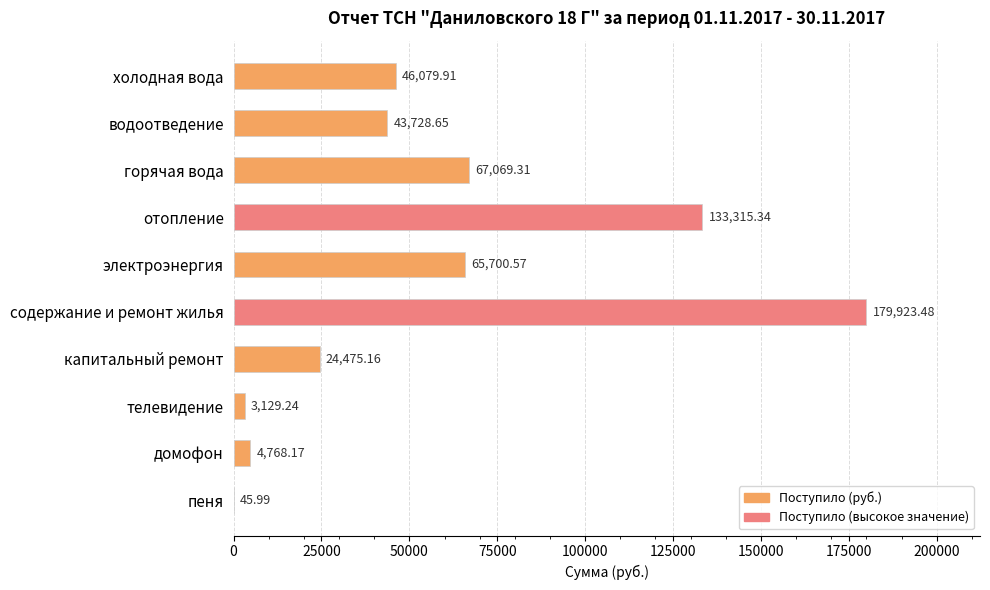

Approximately how many times larger is the value at холодная вода compared to содержание и ремонт жилья?

0.3